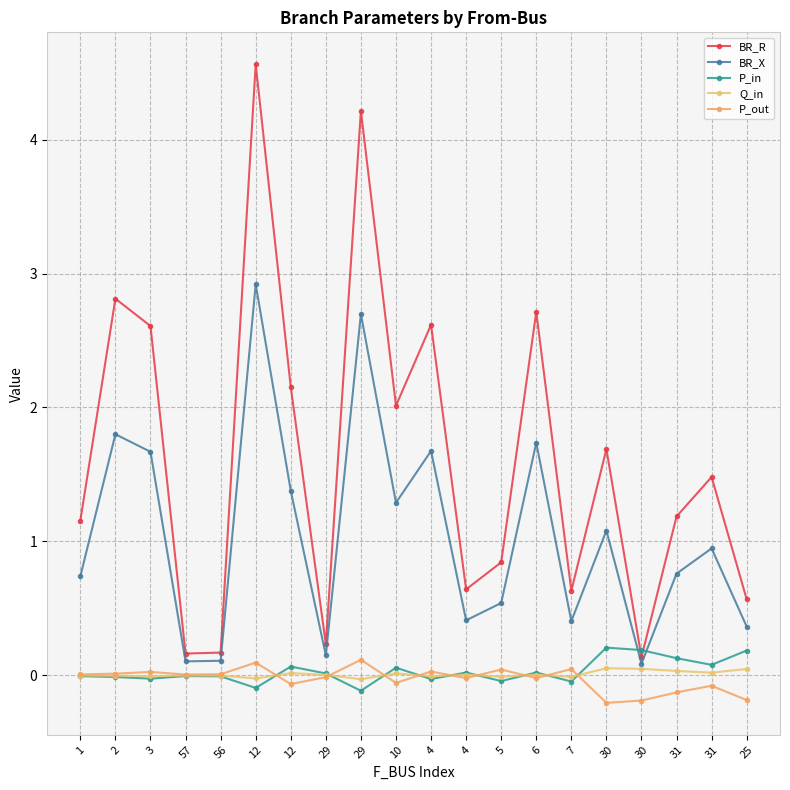

Does the chart display data point markers on the line(s)?

Yes